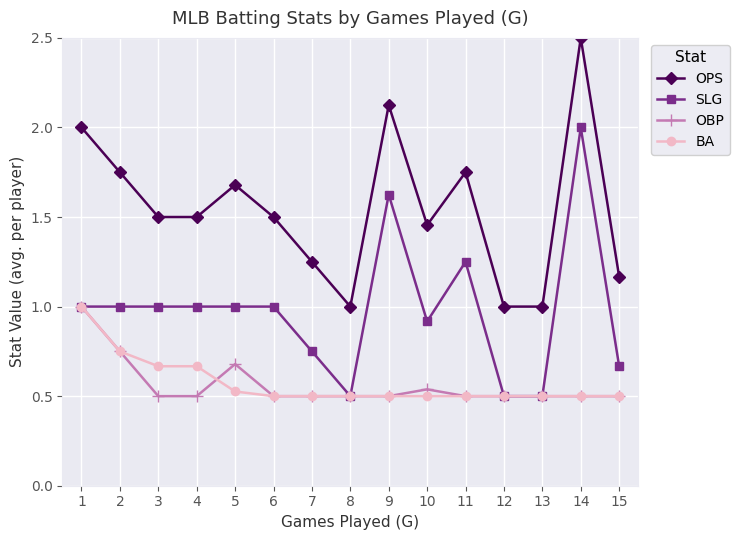

What is the difference between the highest and lowest values at 9?

1.6